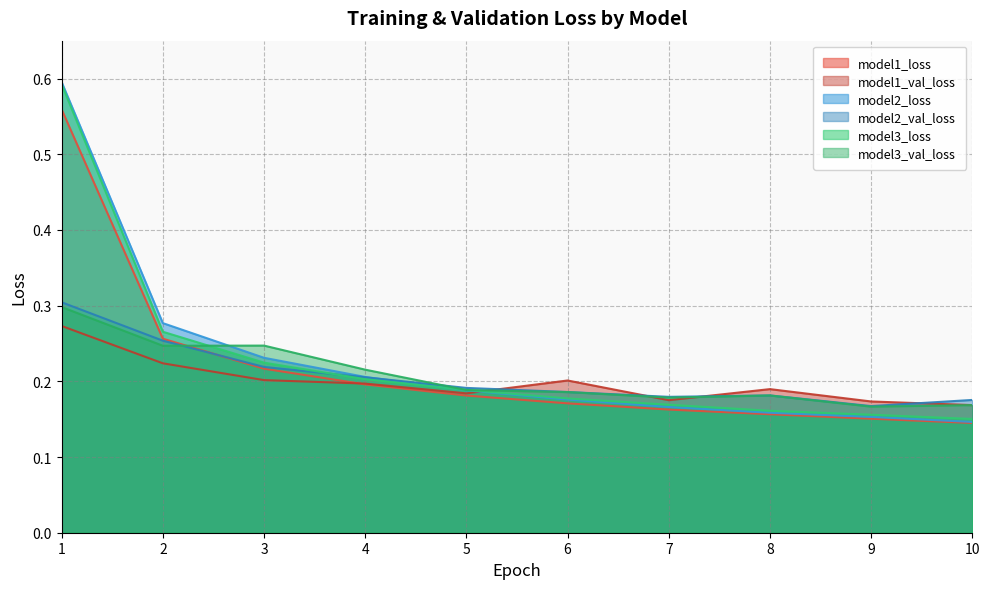

How many times do model3_val_loss and model2_loss cross each other?

1